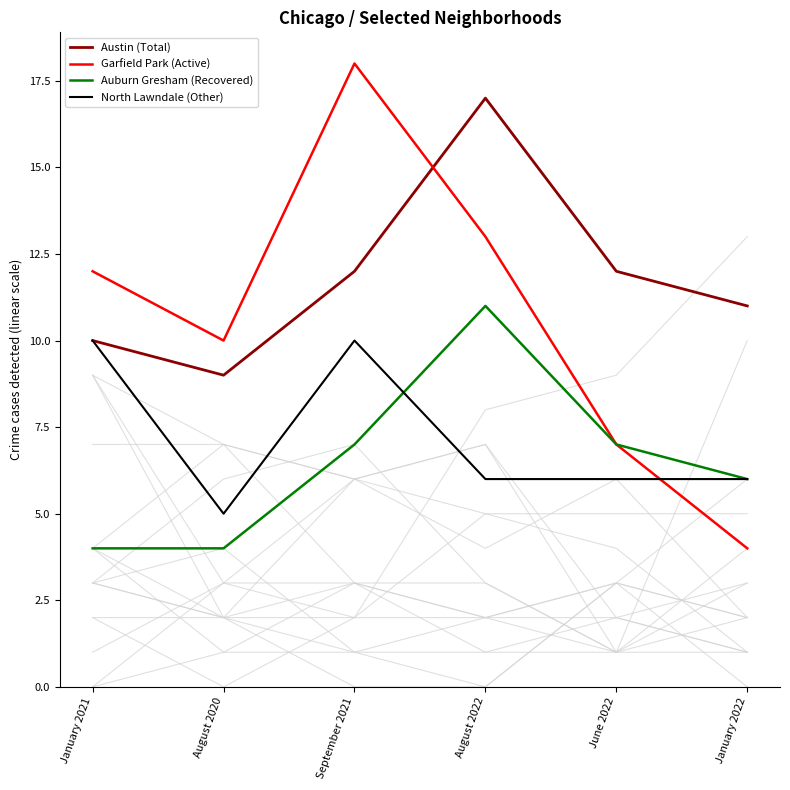

True or false: Austin (Total) and Auburn Gresham (Recovered) cross at least once.

False